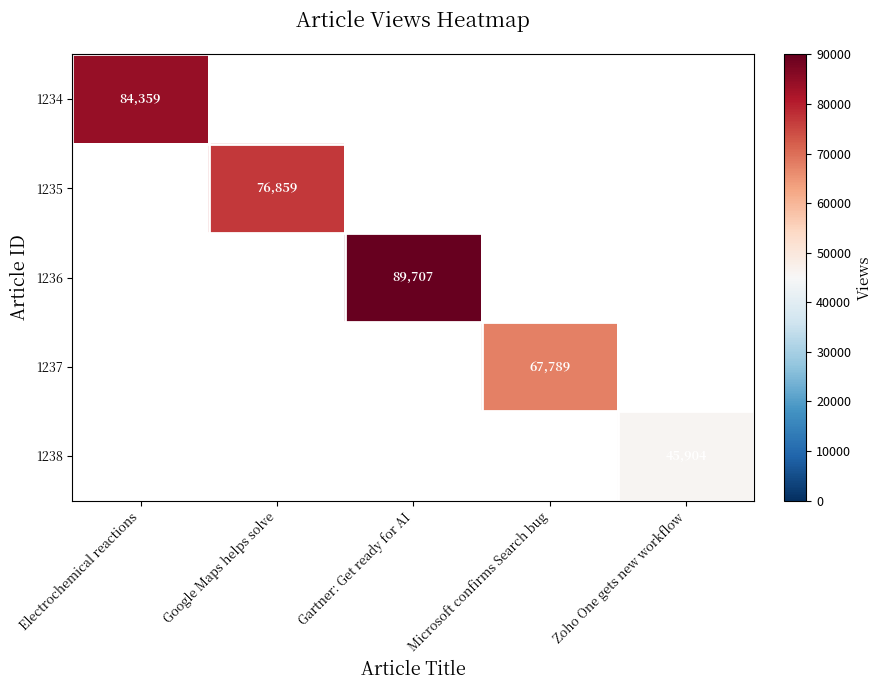

The value of 1236 at Gartner: Get ready for AI is 145480. True or false?

False